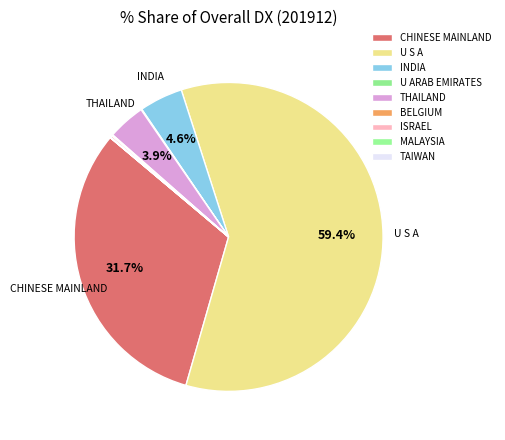

To the nearest percent, what portion does THAILAND represent?

4%